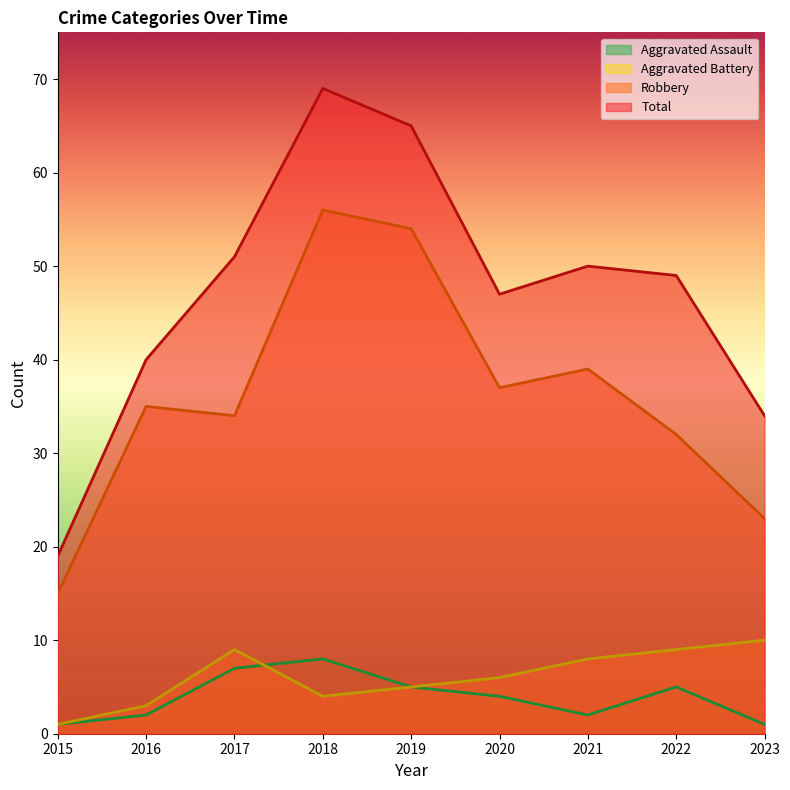

True or false: Robbery and Aggravated Battery cross at least once.

False